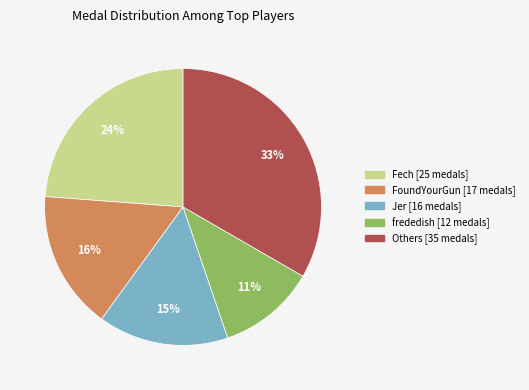

To the nearest percent, what is the difference between the largest and smallest slice percentages?

22%